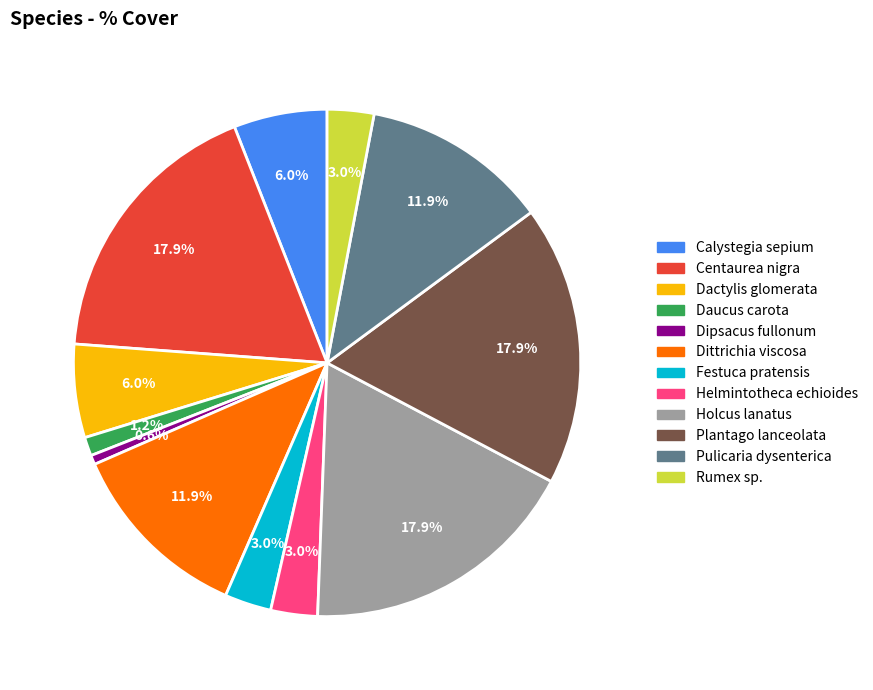

To the nearest percent, what portion does Dittrichia viscosa represent?

12%